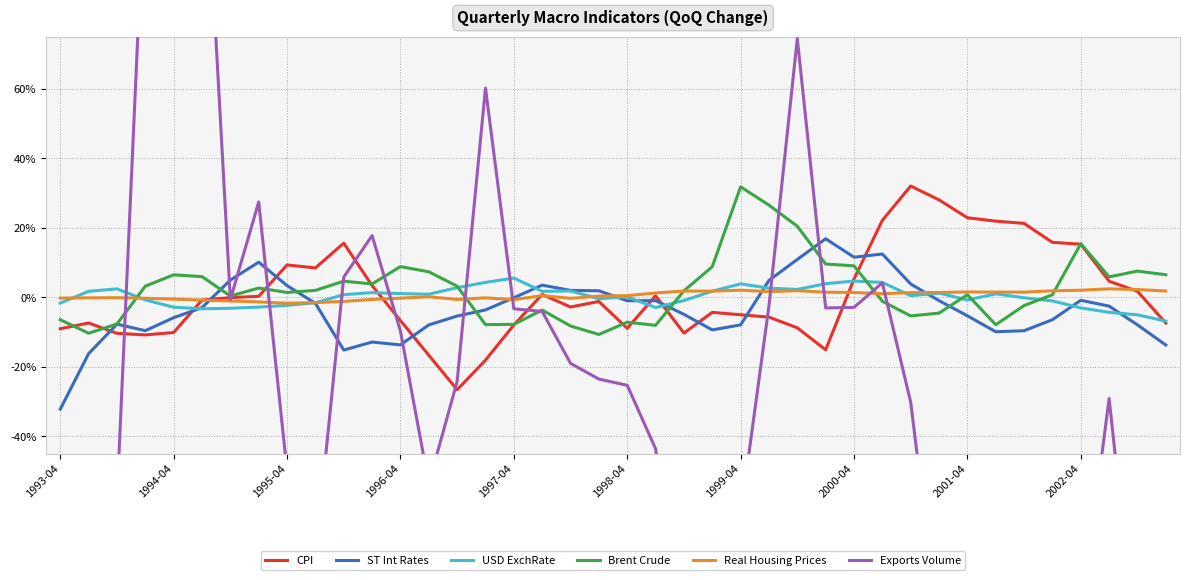

Which series has the largest range (max minus min)?

Exports Volume